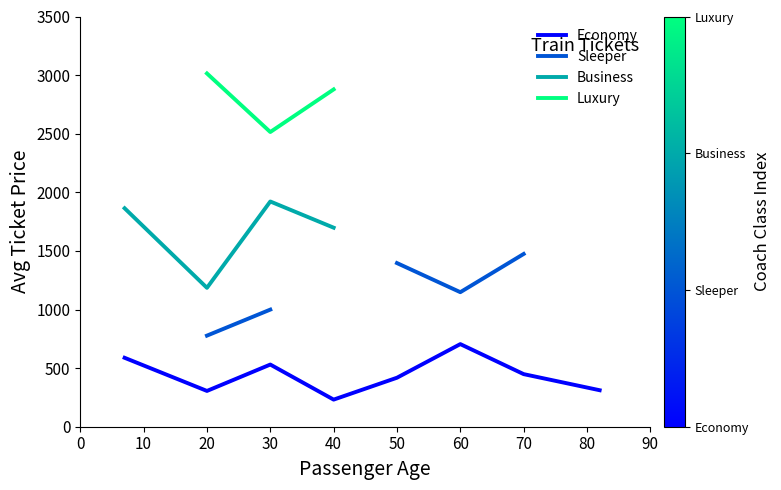

The Economy series shows 697.6 at 70. True or false?

False